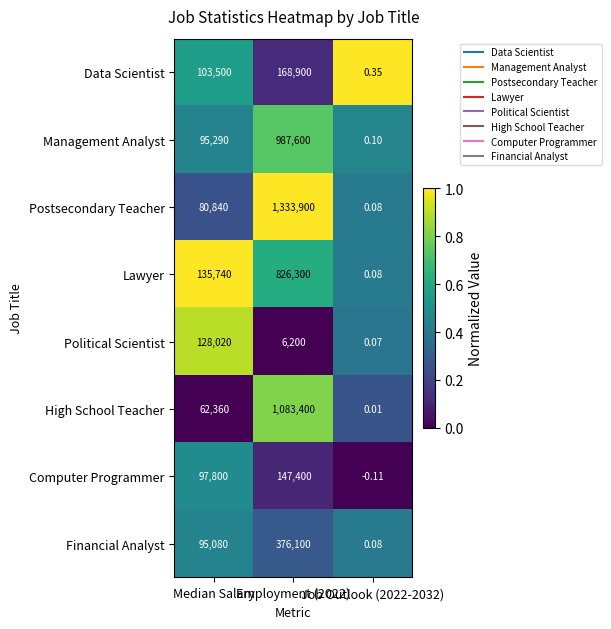

Which series has the largest total across all categories?

Postsecondary Teacher